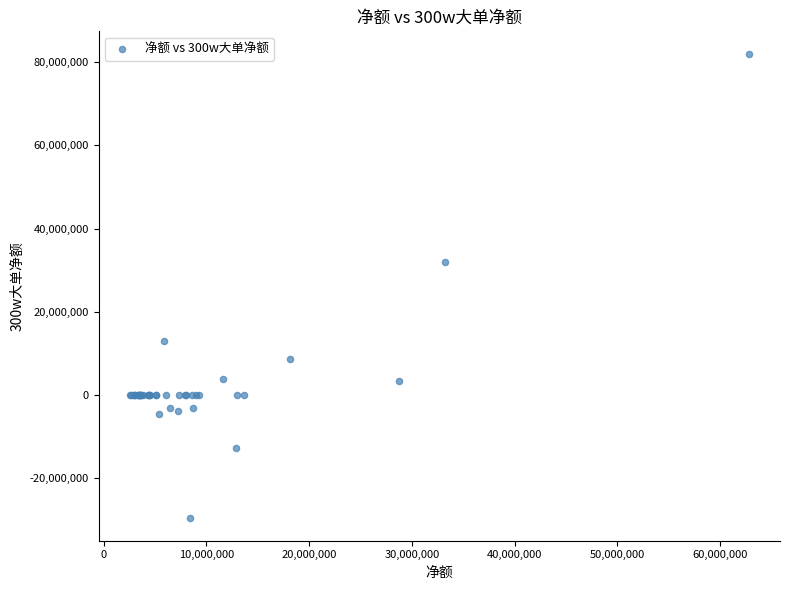

What Y value in the scatter plot is closest to 26169212?

32039436